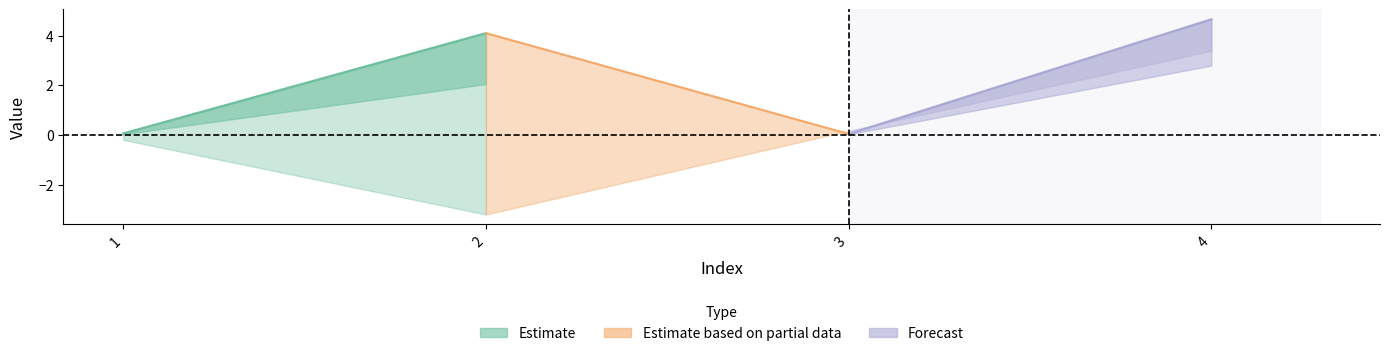

How many data points in X are above 4?

2